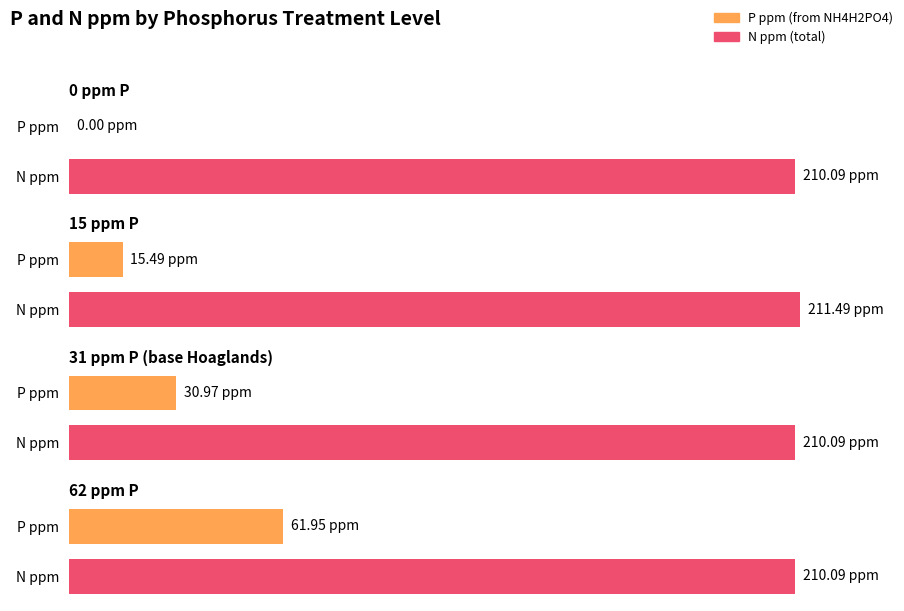

Between 62 ppm P and 15 ppm P, which is larger?

62 ppm P